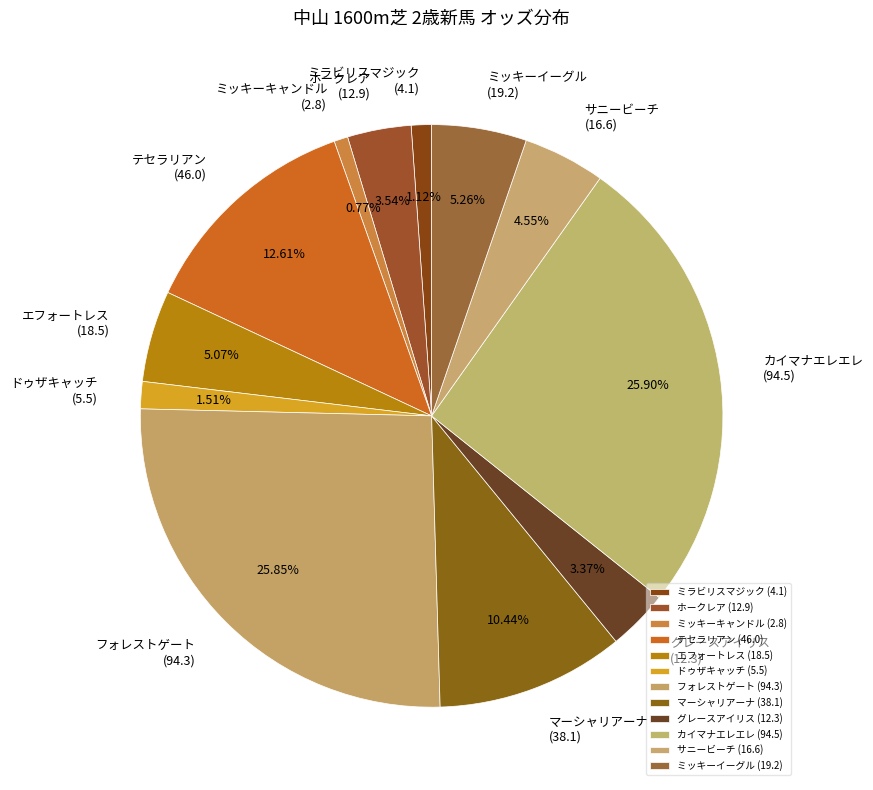

How many slices are in this pie chart?

12